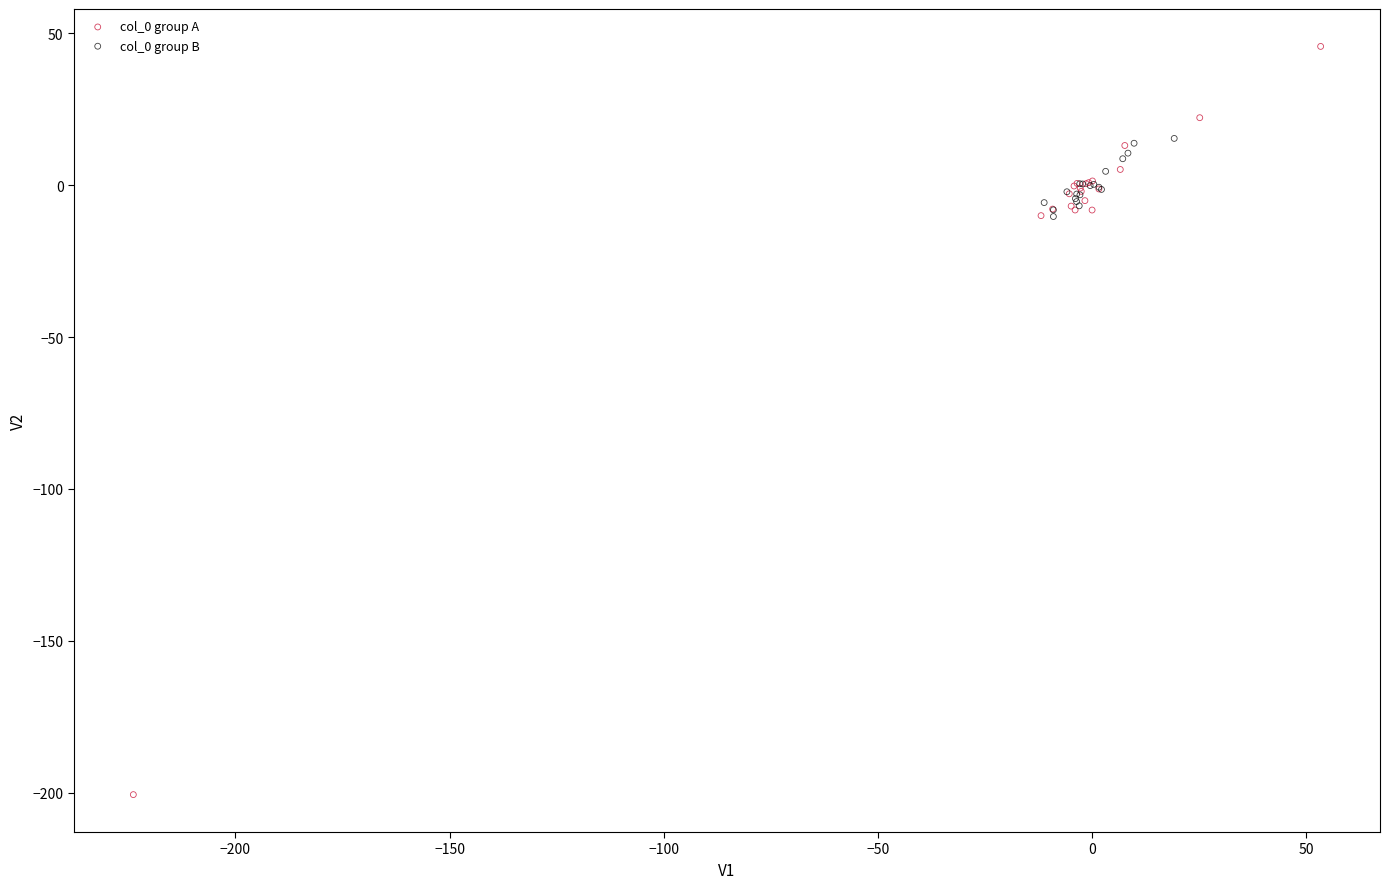

Which series contains the highest Y value?

col_0 group A